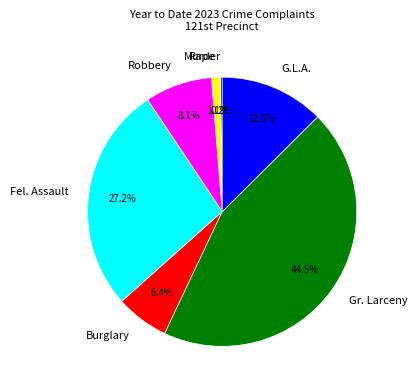

Combined, what portion of the pie is G.L.A. and Gr. Larceny?

57.0%